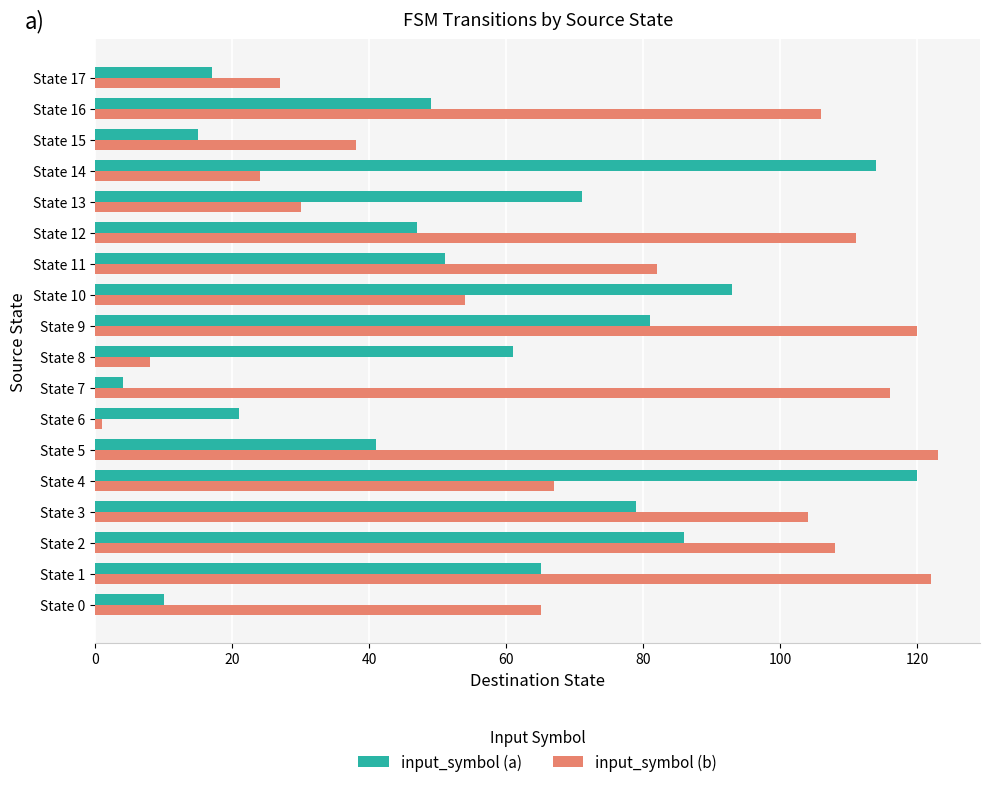

Rank the series by their average value, from highest to lowest.

input_symbol (b), input_symbol (a)